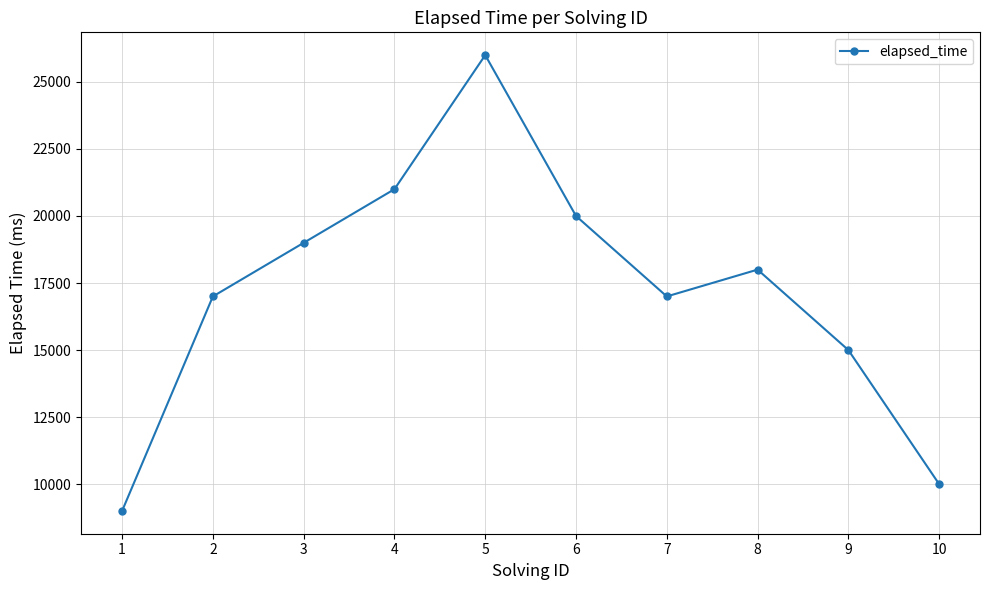

What is the approximate value at 9, to the nearest 10?

15000